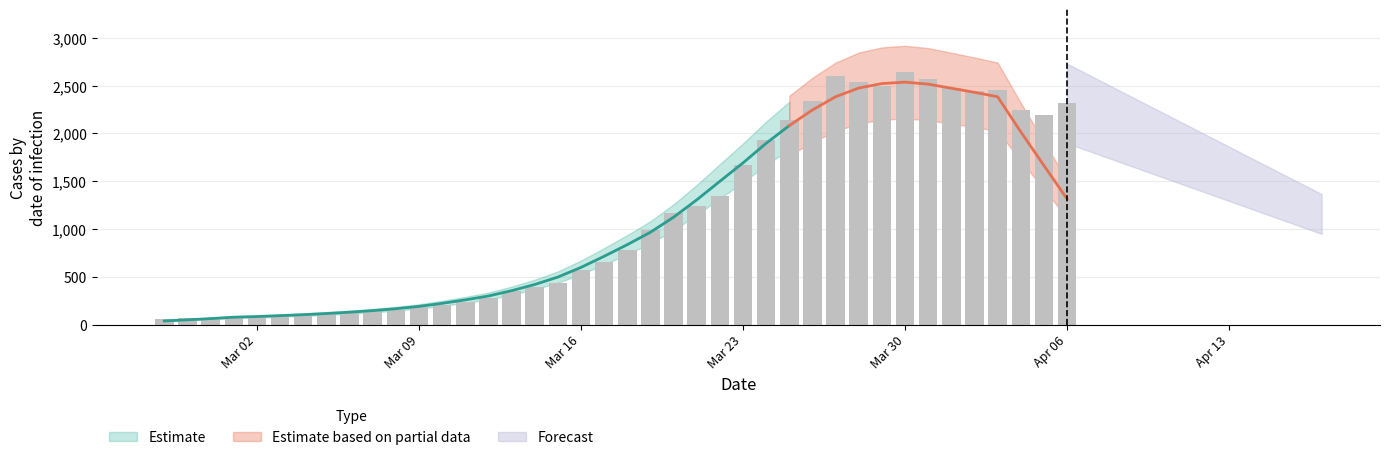

Is it true that the value at Mar 09 is 14?

False